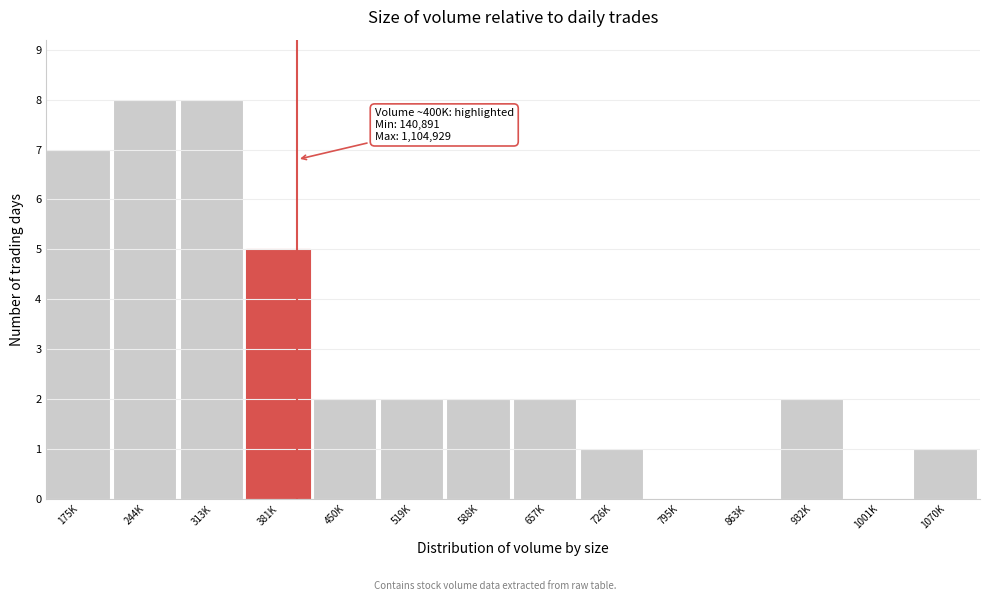

Reading left to right, list all the values displayed in this chart.

175K=7	244K=8	313K=8	381K=5	450K=2	519K=2	588K=2	657K=2	726K=1	795K=0	863K=0	932K=2	1001K=0	1070K=1